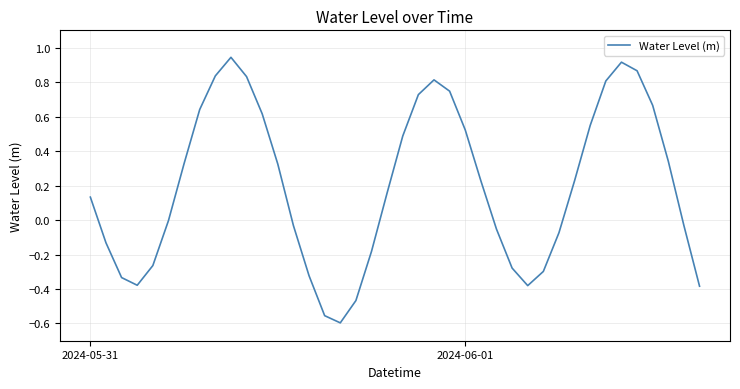

What is the difference between the maximum and minimum values?

1.5